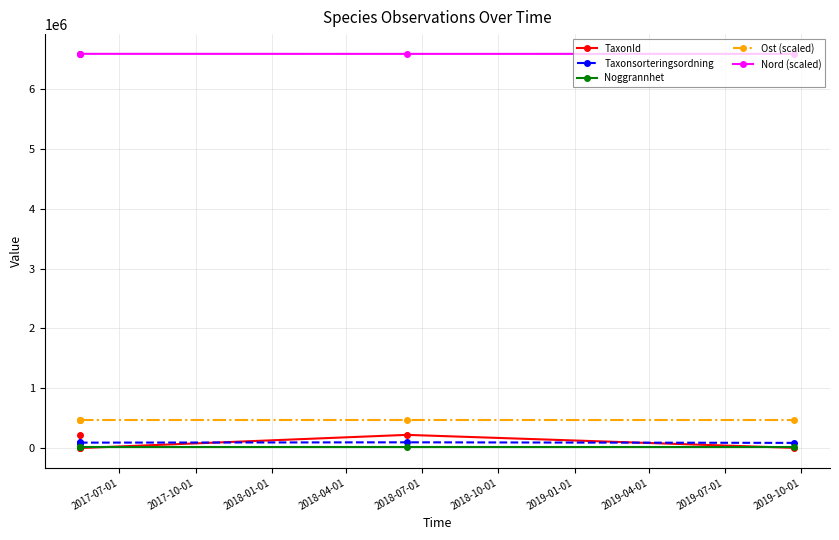

Count the number of data series in this chart.

5